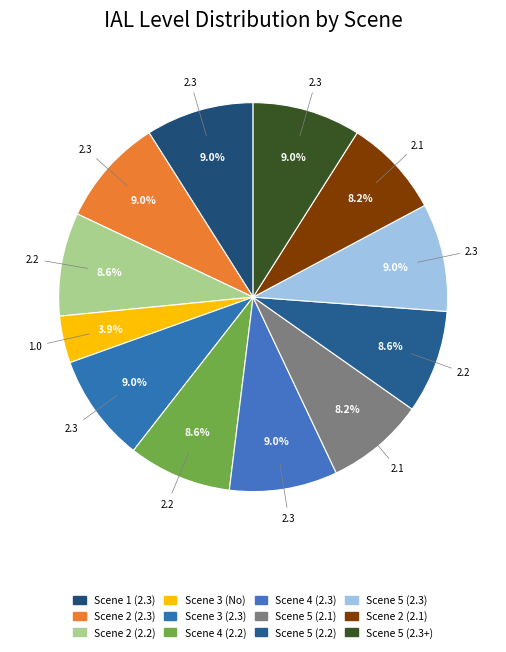

To the nearest percent, what is the difference between the Scene 3 (No) and Scene 2 (2.1) slice percentages?

4%